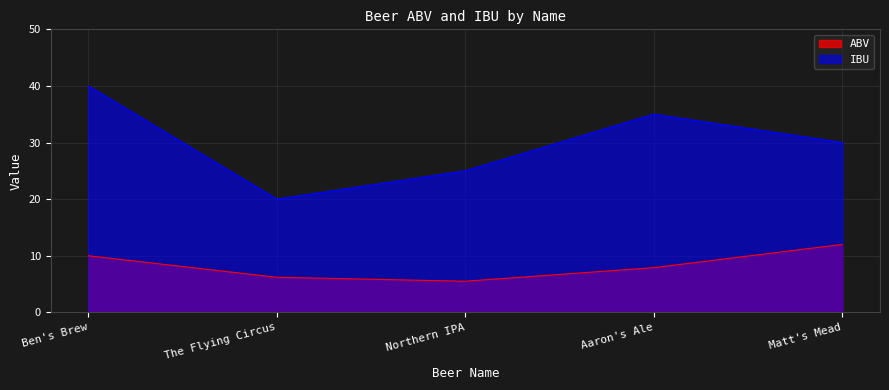

True or false: ABV and IBU intersect in this chart.

False